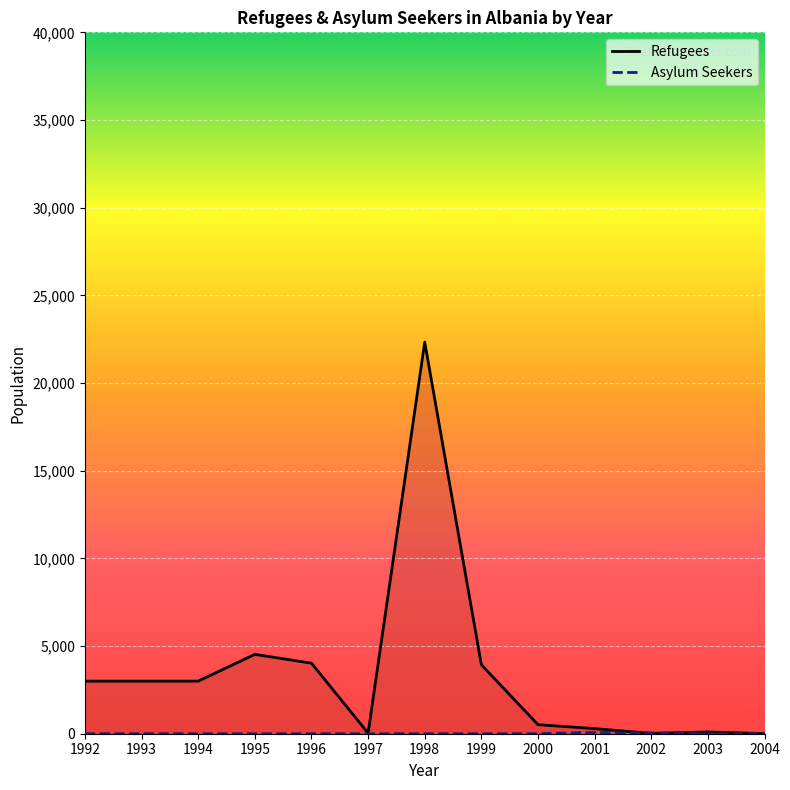

Where is the first local maximum for asylum_seekers_line?

2001